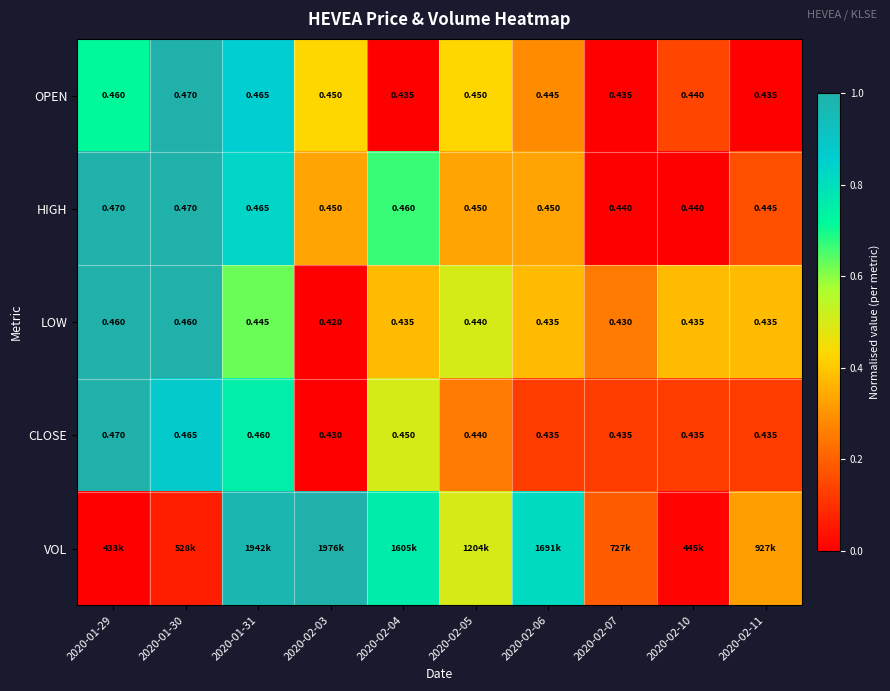

Is the value of LOW at 2020-02-03 greater than the value of HIGH at 2020-01-31?

No